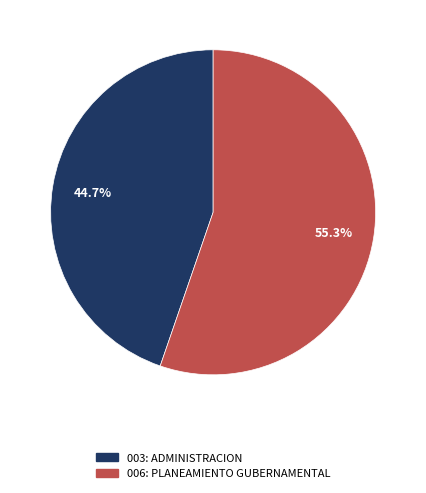

How many slices are in this pie chart?

2